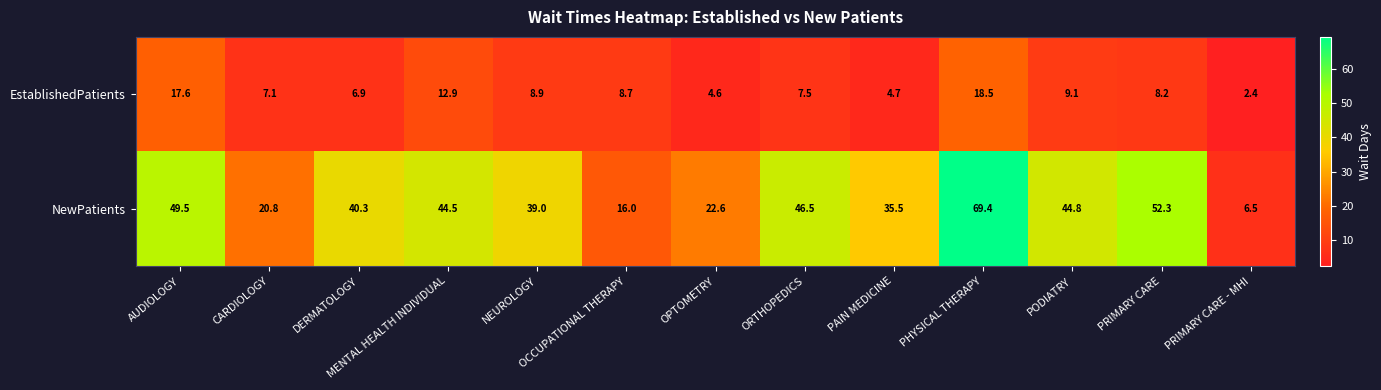

What is the sum of all NewPatients values?

487.7